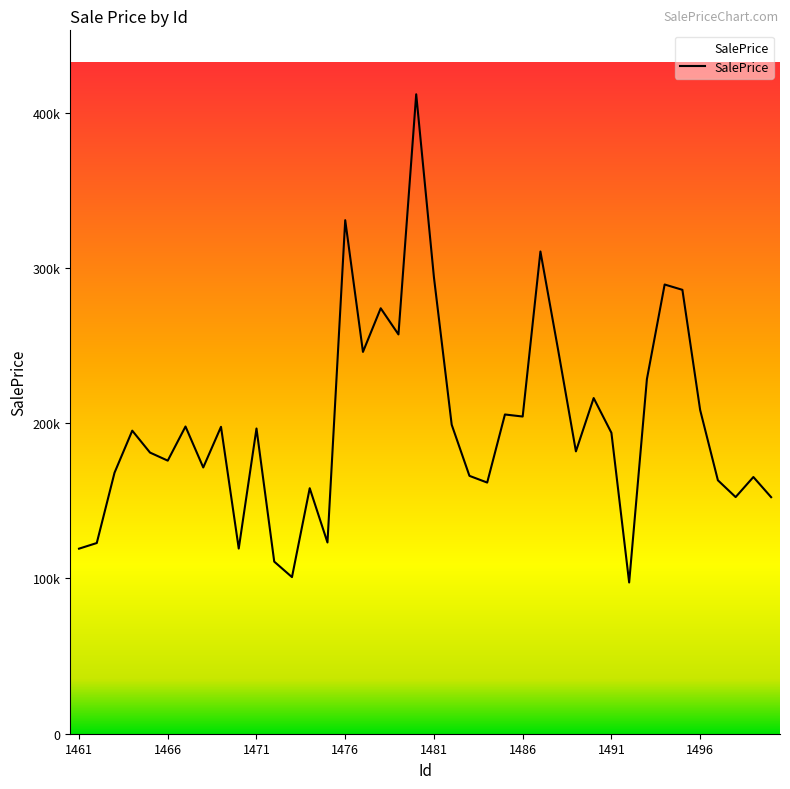

What is the sum of all values?

7981479.6